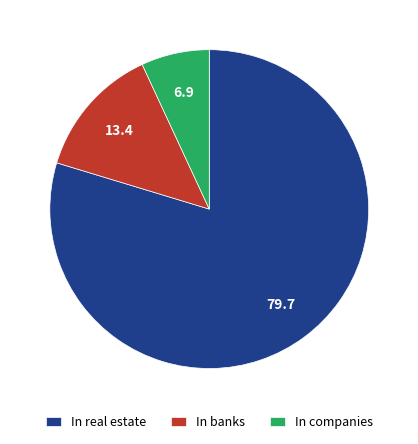

Between In real estate and In banks, which is larger?

In real estate